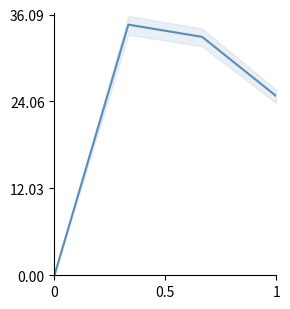

How many data points are less than 33?

2